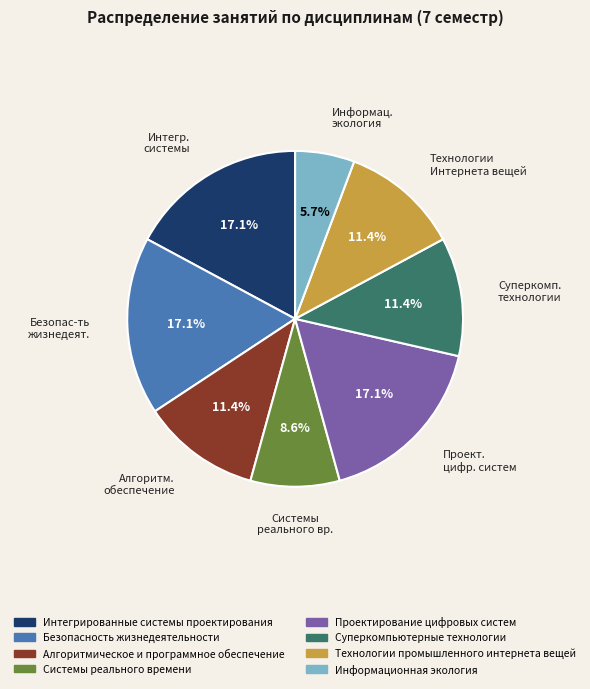

Approximately how many times larger is the value at Системы реального времени compared to Алгоритмическое и программное обеспечение?

0.8